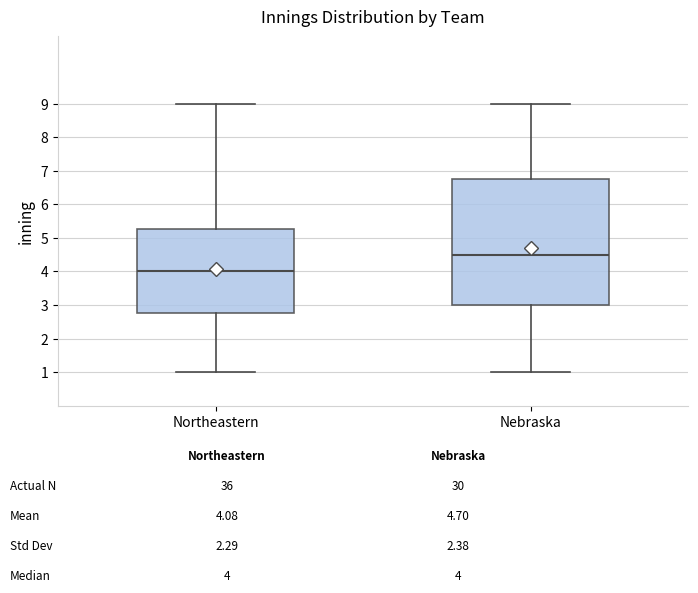

Where is the lower edge of the box for Nebraska on the y-axis? The values are not printed on the chart, so give them approximately, as read against the axis.

3.0